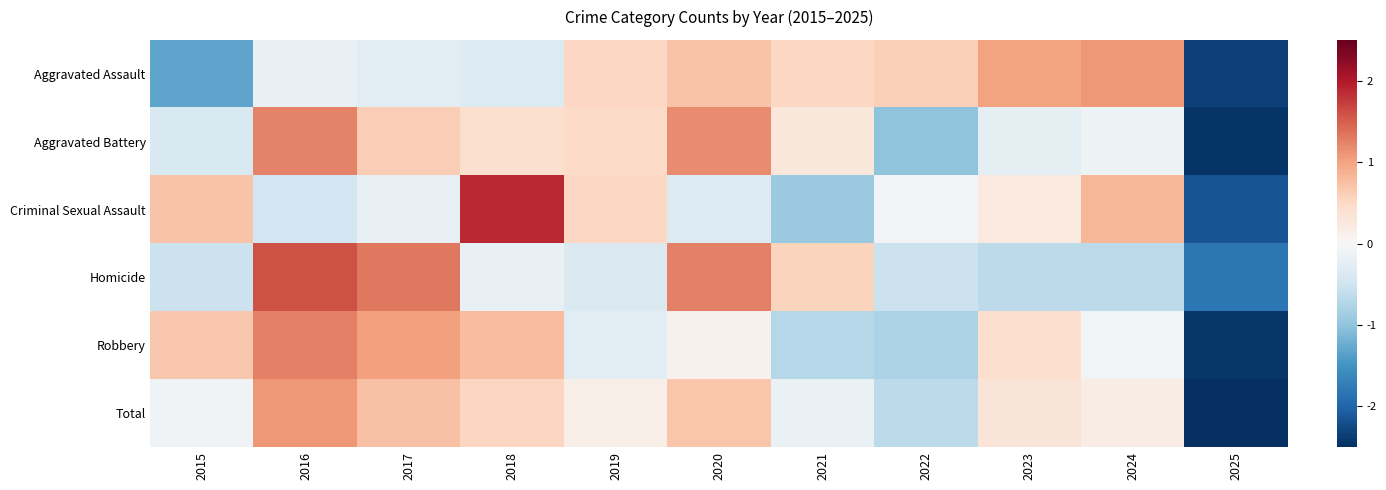

Reading left to right, what are all the values shown in this chart?

Aggravated Assault: 2015=-1.3	2016=-0.2	2017=-0.3	2018=-0.3	2019=0.5	2020=0.7	2021=0.5	2022=0.6	2023=1.0	2024=1.1	2025=-2.3
Aggravated Battery: 2015=-0.4	2016=1.2	2017=0.6	2018=0.4	2019=0.5	2020=1.2	2021=0.3	2022=-1.0	2023=-0.2	2024=-0.1	2025=-2.4
Criminal Sexual Assault: 2015=0.7	2016=-0.5	2017=-0.2	2018=1.9	2019=0.5	2020=-0.3	2021=-0.9	2022=-0.1	2023=0.2	2024=0.8	2025=-2.2
Homicide: 2015=-0.5	2016=1.6	2017=1.3	2018=-0.2	2019=-0.4	2020=1.3	2021=0.6	2022=-0.5	2023=-0.7	2024=-0.7	2025=-1.8
Robbery: 2015=0.7	2016=1.3	2017=1.0	2018=0.8	2019=-0.3	2020=0.1	2021=-0.7	2022=-0.8	2023=0.4	2024=-0.1	2025=-2.4
Total: 2015=-0.1	2016=1.1	2017=0.7	2018=0.5	2019=0.2	2020=0.7	2021=-0.2	2022=-0.6	2023=0.3	2024=0.2	2025=-2.8